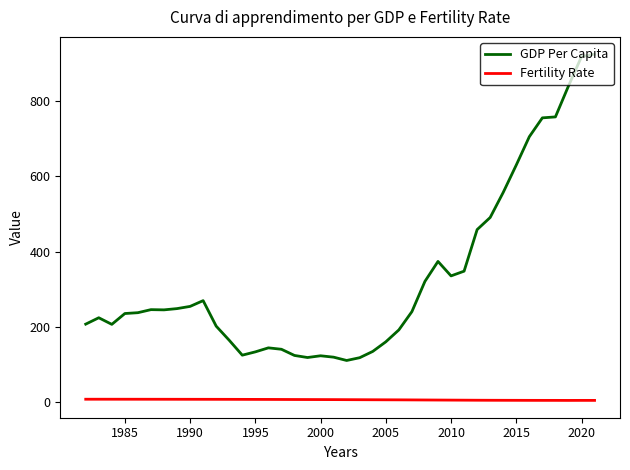

Which series has the largest total across all categories?

GDP Per Capita